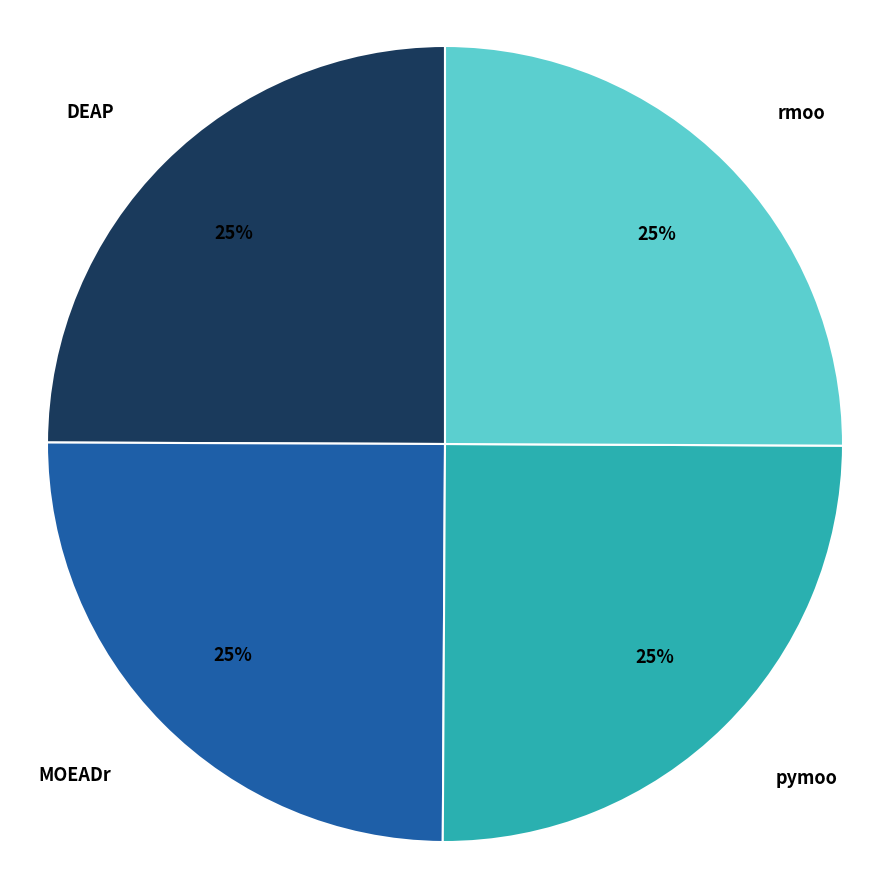

To the nearest percent, what is the combined percentage of pymoo and DEAP?

50%